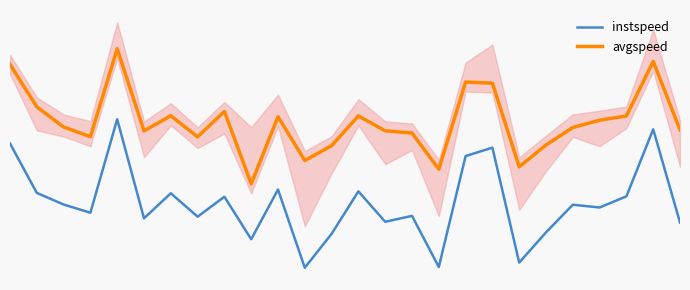

Which category has the highest value across all series?

4